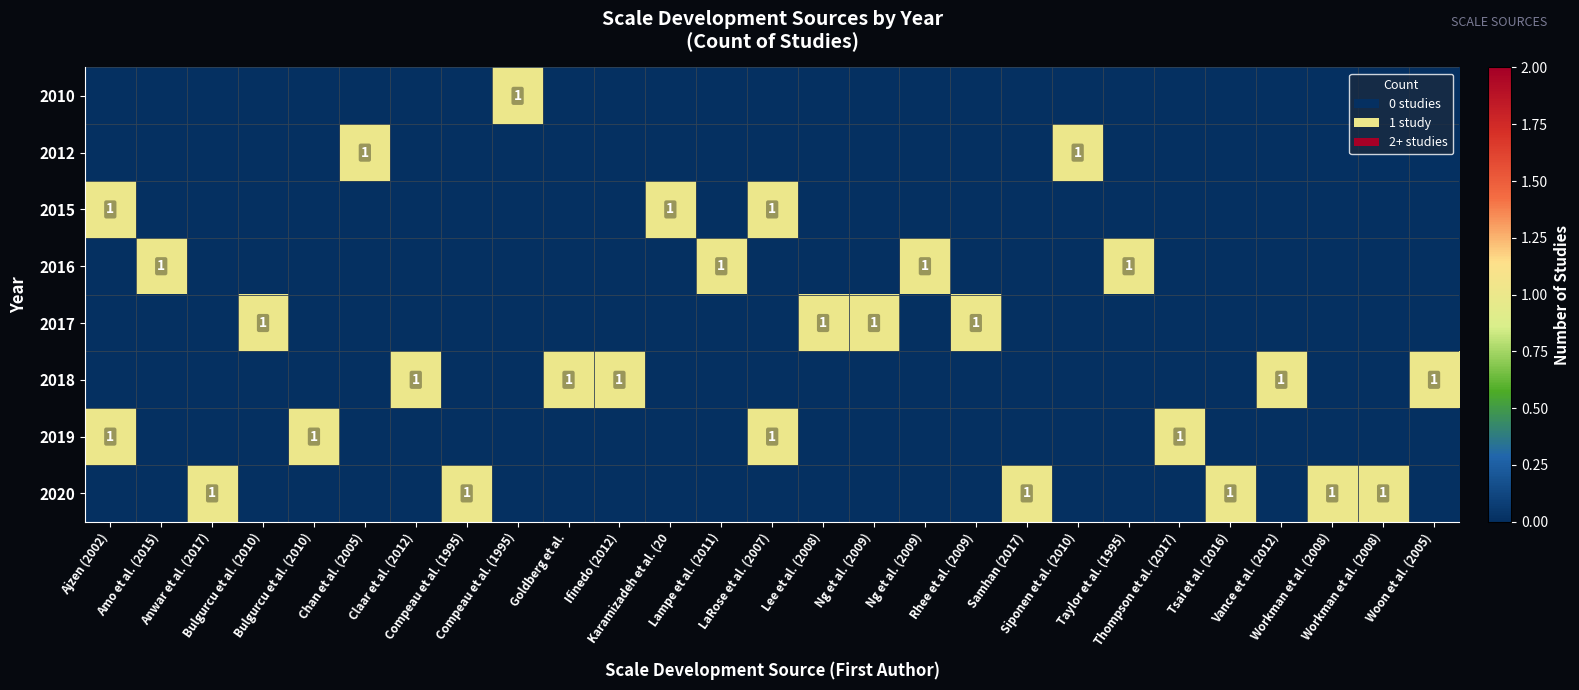

List the labels in order of 2016 value, largest first.

Amo et al. (2015), Lampe et al. (2011), Ng et al. (2009), Taylor et al. (1995), Ajzen (2002), Anwar et al. (2017), Bulgurcu et al. (2010), Bulgurcu et al. (2010), Chan et al. (2005), Claar et al. (2012), Compeau et al. (1995), Compeau et al. (1995), Goldberg et al., Ifinedo (2012), Karamizadeh et al. (20, LaRose et al. (2007), Lee et al. (2008), Ng et al. (2009), Rhee et al. (2009), Samhan (2017), Siponen et al. (2010), Thompson et al. (2017), Tsai et al. (2016), Vance et al. (2012), Workman et al. (2008), Workman et al. (2008), Woon et al. (2005)